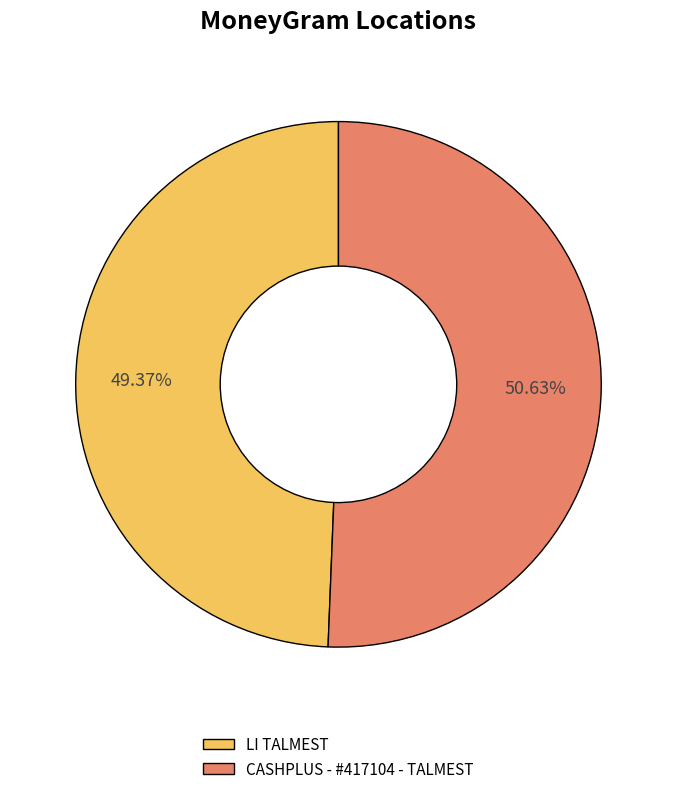

To the nearest percent, what is the average slice percentage?

50%